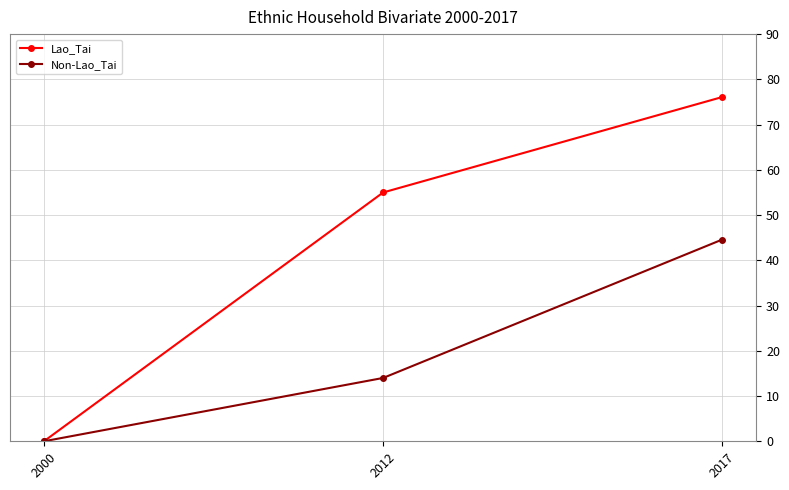

Does the chart display data point markers on the line(s)?

Yes